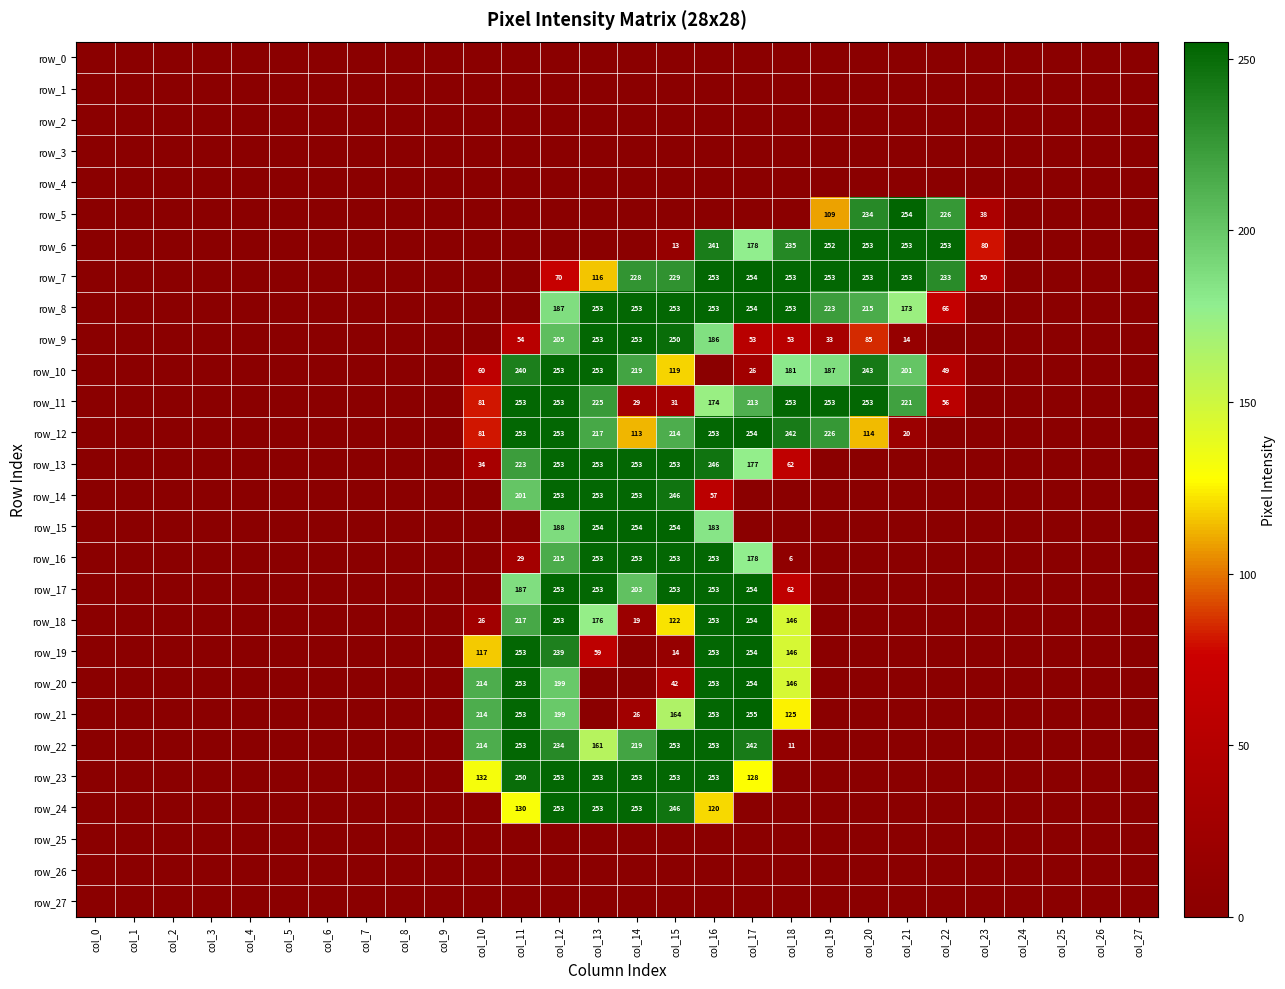

Which series has the largest range (max minus min)?

row_21